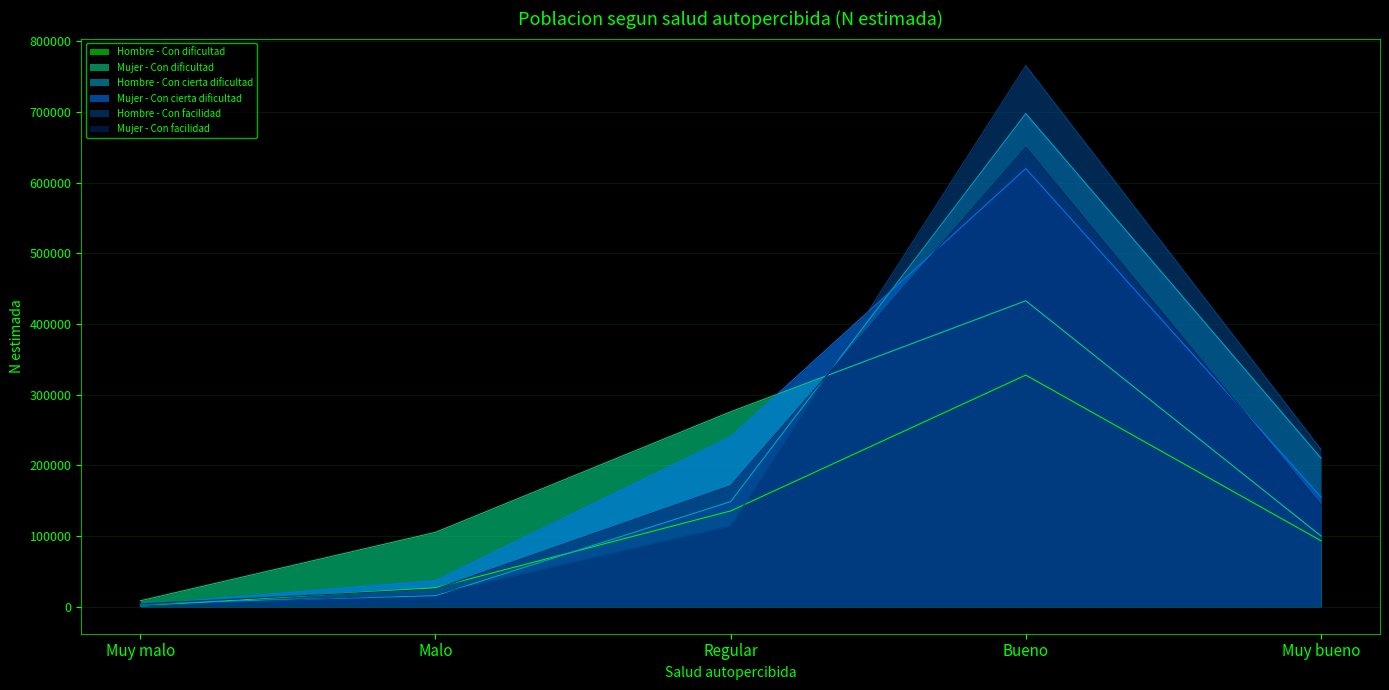

Reading left to right, list all the values displayed in this chart.

Hombre - Con dificultad: 769	26792	135515	327767	93297
Mujer - Con dificultad: 8370	105224	275799	432940	100000
Hombre - Con cierta dificultad: 4442	15600	148668	697892	210293
Mujer - Con cierta dificultad: 2841	36991	240626	620065	155227
Hombre - Con facilidad: 920	17911	114496	765712	222556
Mujer - Con facilidad: 3999	24913	171068	650085	143875